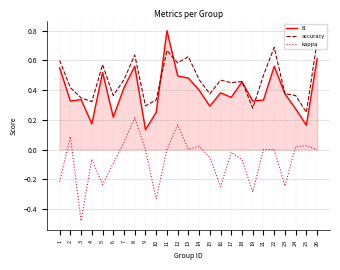

Which category has the highest value in the f1 series?

11